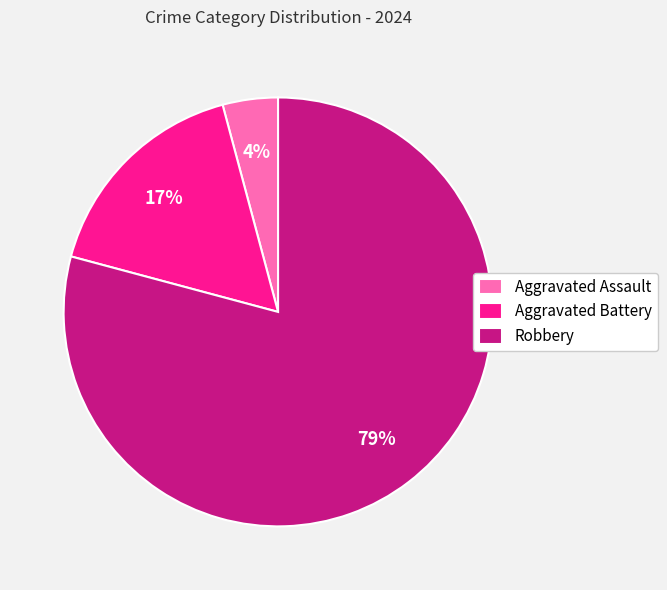

Does any single category account for the majority?

Yes